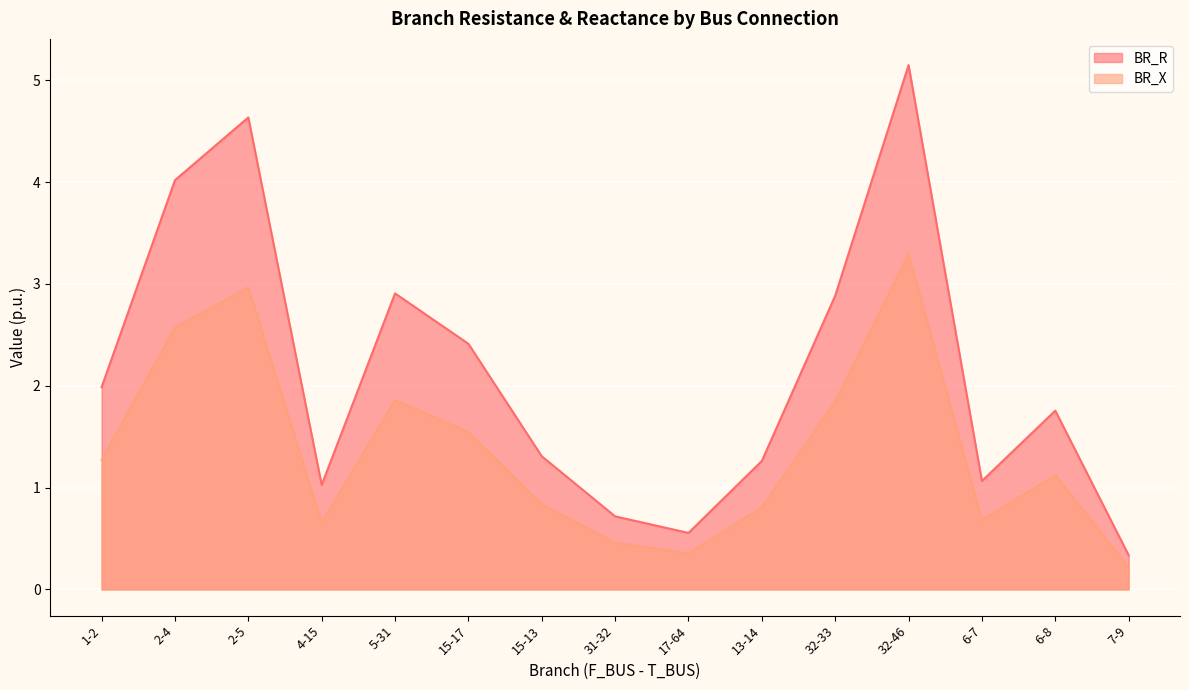

Which series has the largest range (max minus min)?

BR_R